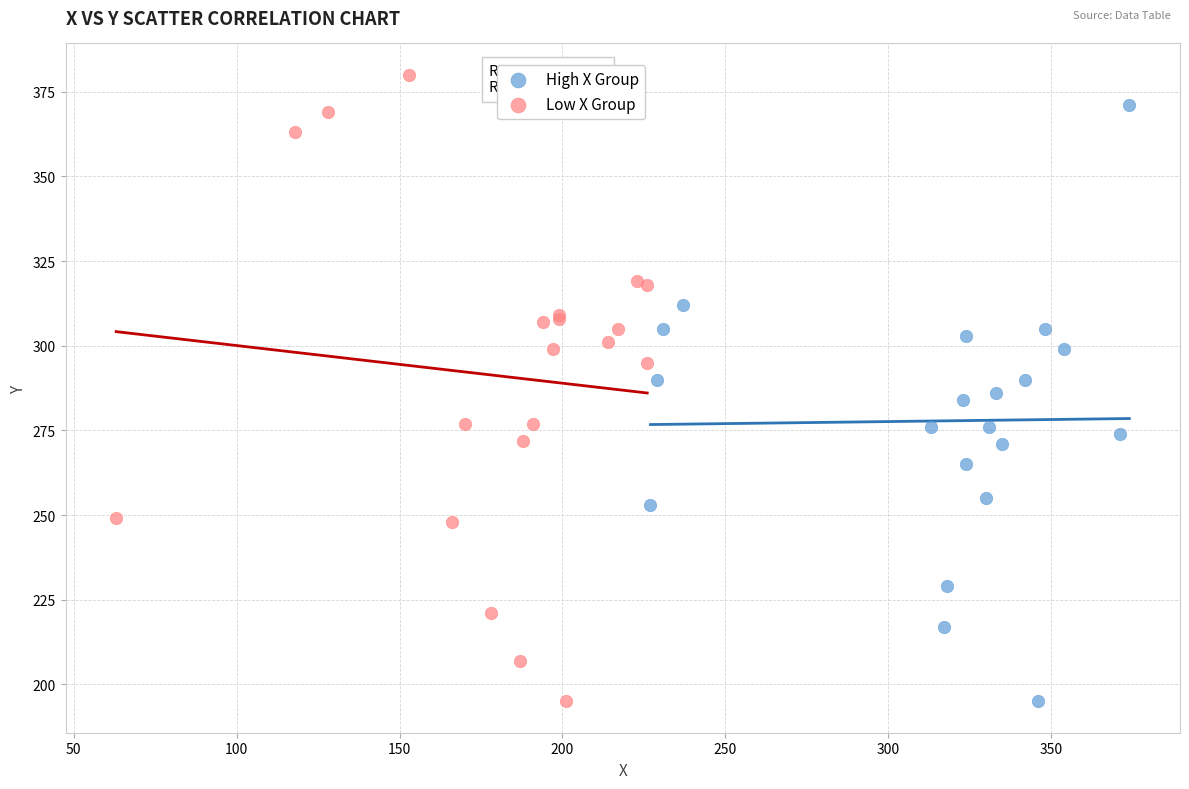

Which series contains the highest Y value?

Low X Group